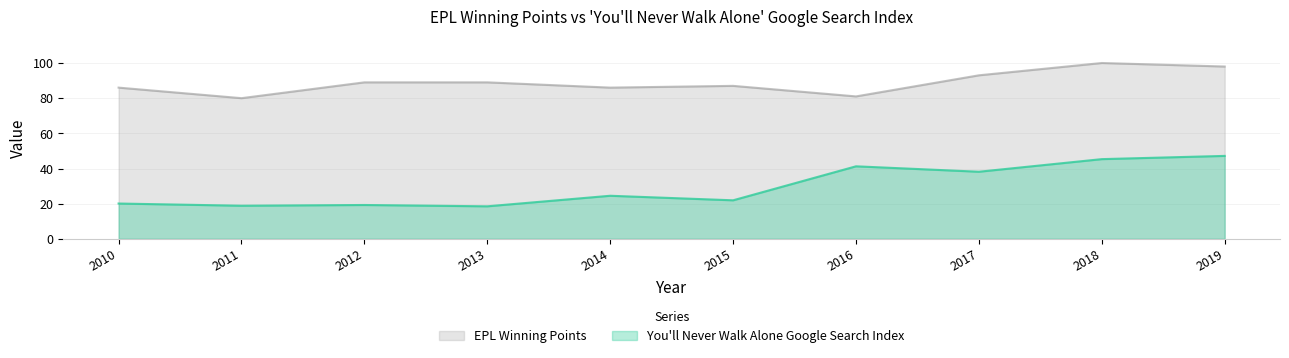

Between 2012 and 2017, which series saw the biggest shift?

You'll Never Walk Alone Google Search Index